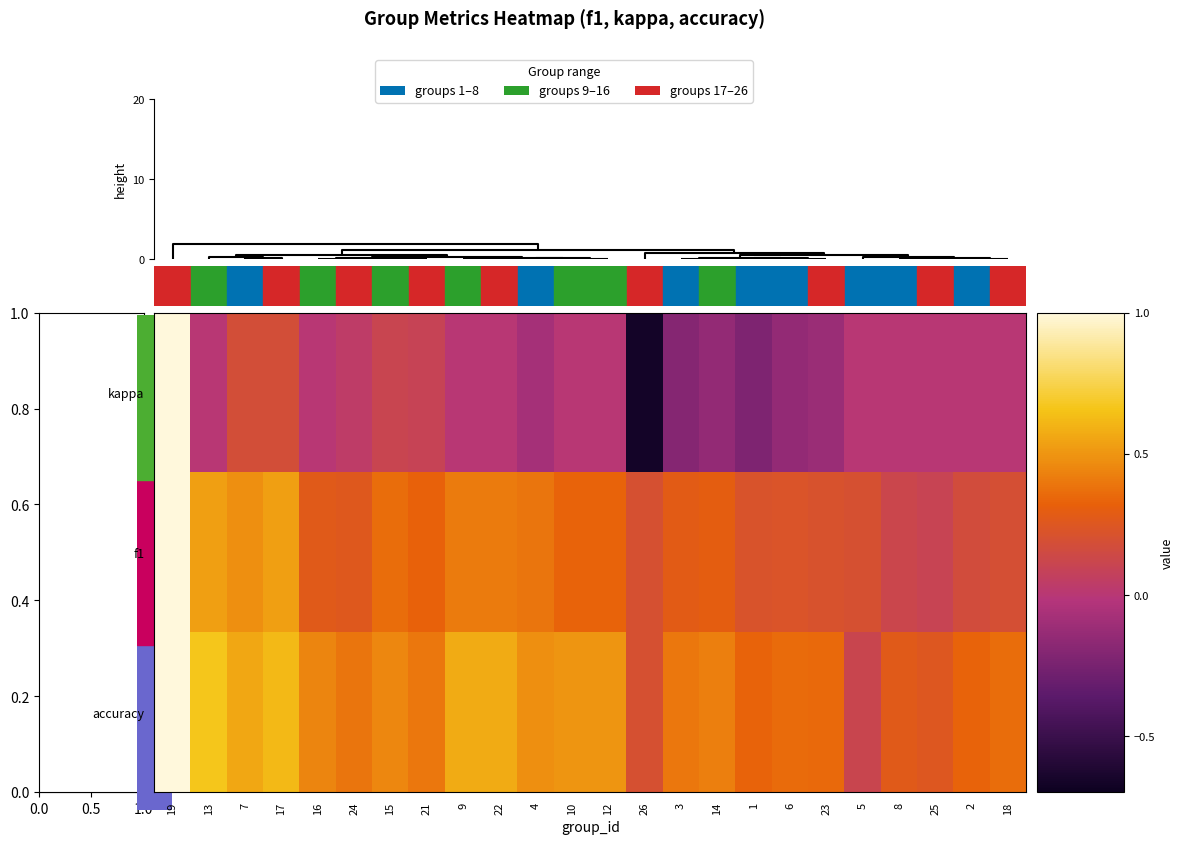

Which series has the largest total across all categories?

accuracy